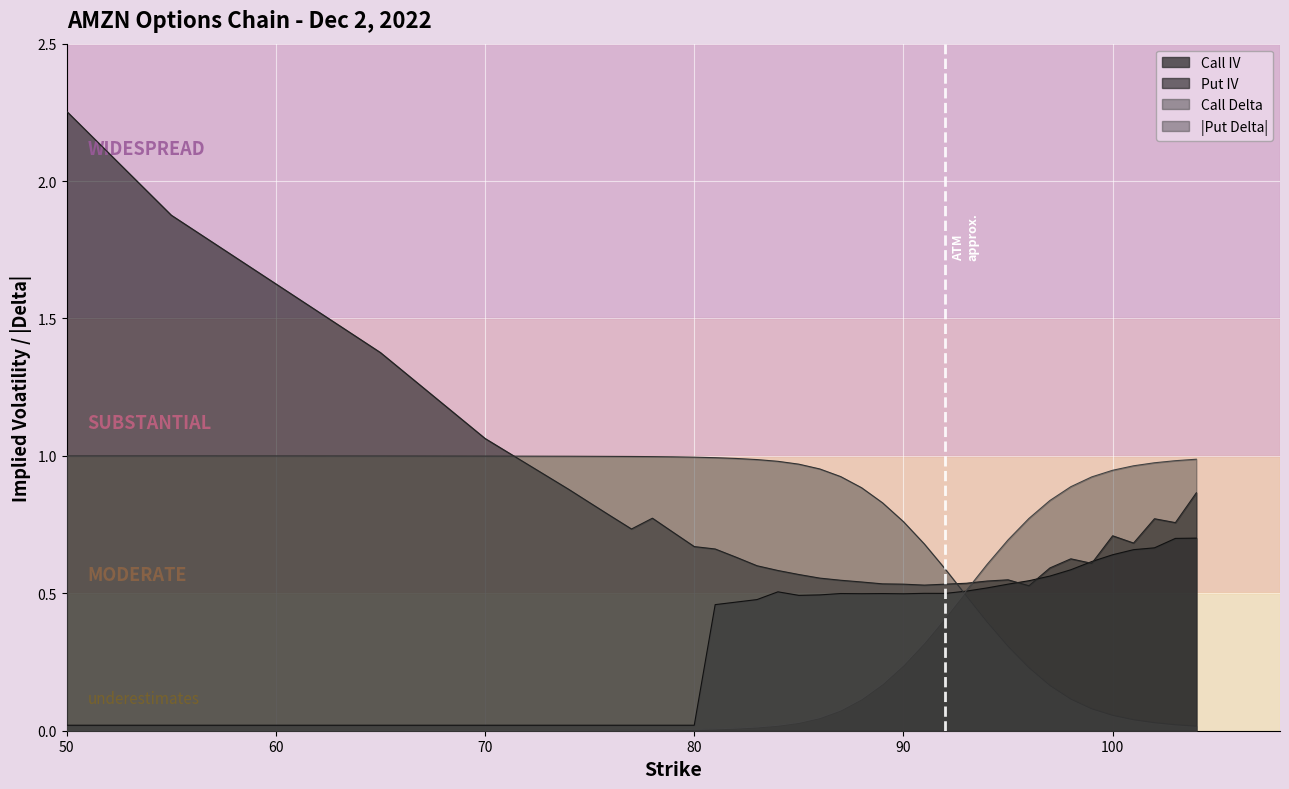

At which label is call_iv closest to 0?

50